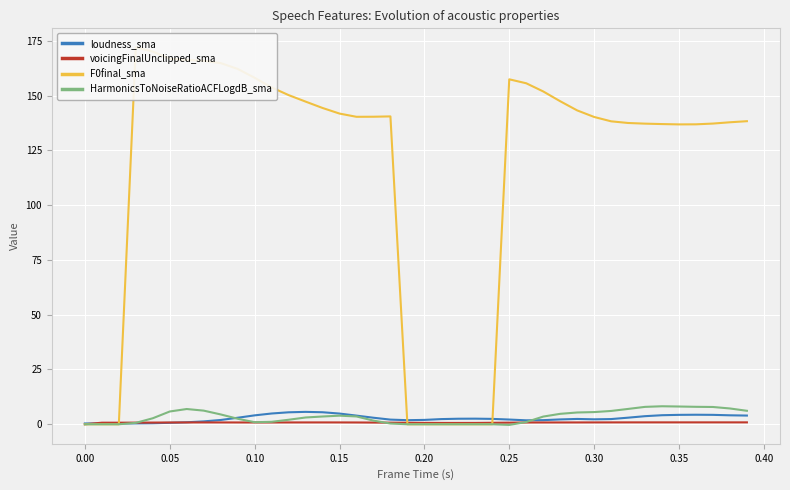

Reading left to right, extract all data points from this chart.

loudness_sma: 0.4	0.4	0.4	0.4	0.5	0.7	0.9	1.3	1.9	3.0	4.1	4.9	5.5	5.7	5.5	4.9	3.9	3.0	2.1	1.9	2.0	2.4	2.5	2.6	2.4	2.1	1.8	1.9	2.2	2.4	2.3	2.4	3.0	3.7	4.1	4.3	4.3	4.3	4.1	4.0
voicingFinalUnclipped_sma: 0.0	0.7	0.7	0.7	0.8	0.8	0.8	0.8	0.8	0.8	0.8	0.8	0.8	0.8	0.8	0.8	0.8	0.8	0.7	0.7	0.6	0.6	0.6	0.6	0.7	0.7	0.8	0.8	0.8	0.8	0.8	0.9	0.9	0.9	0.9	0.9	0.9	0.9	0.9	0.9
F0final_sma: 0.0	0.0	0.0	172.1	170.1	166.8	166.2	165.9	164.8	162.2	158.1	153.7	150.2	147.3	144.3	141.8	140.3	140.3	140.5	0.0	0.0	0.0	0.0	0.0	0.0	157.4	155.6	151.9	147.4	143.2	140.2	138.2	137.5	137.2	137.0	136.8	136.9	137.2	137.8	138.3
HarmonicsToNoiseRatioACFLogdB_sma: 0.0	0.0	0.0	0.6	2.7	5.8	7.0	6.2	4.5	2.5	0.9	1.1	2.1	3.1	3.5	3.9	3.6	1.7	0.3	0.0	0.0	0.0	0.0	0.0	0.0	-0.3	1.0	3.5	4.8	5.4	5.6	6.1	7.0	7.9	8.2	8.1	8.0	7.9	7.2	6.1